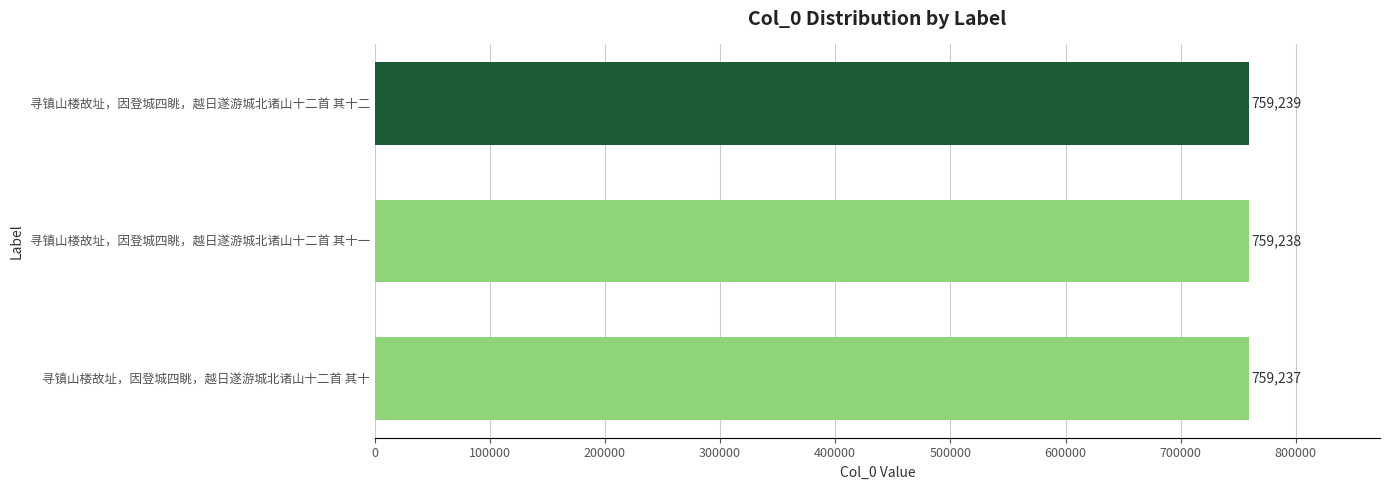

Count the number of categories in the chart.

3